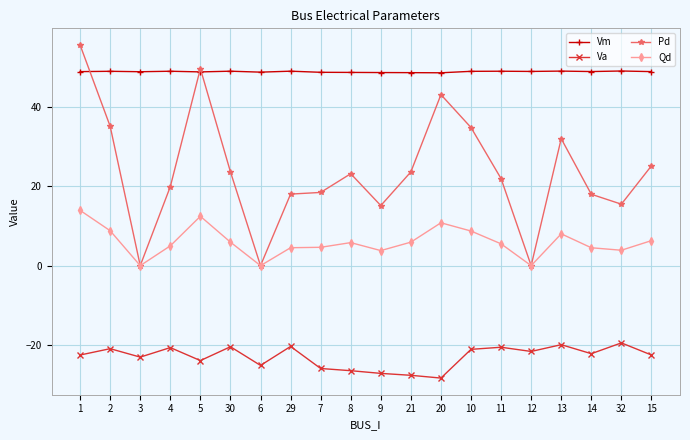

Which series changed the most between 8 and 12?

Pd